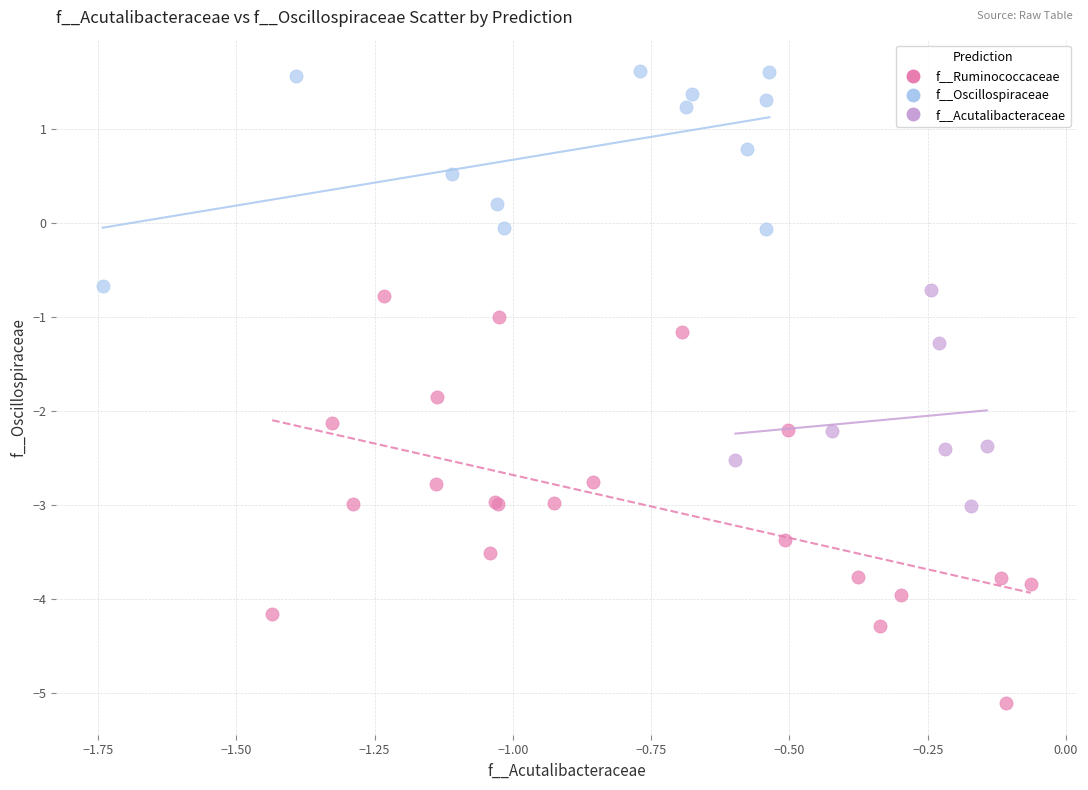

Which series contains the highest Y value?

f__Oscillospiraceae